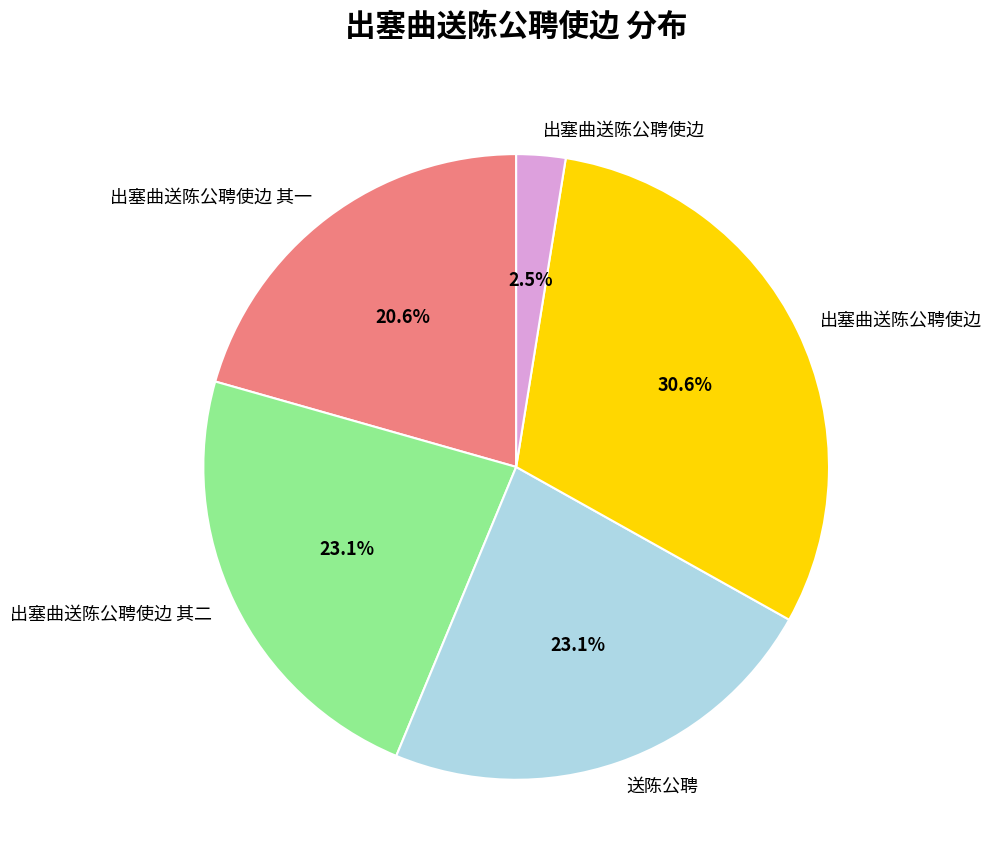

Is there a majority slice in this chart?

No